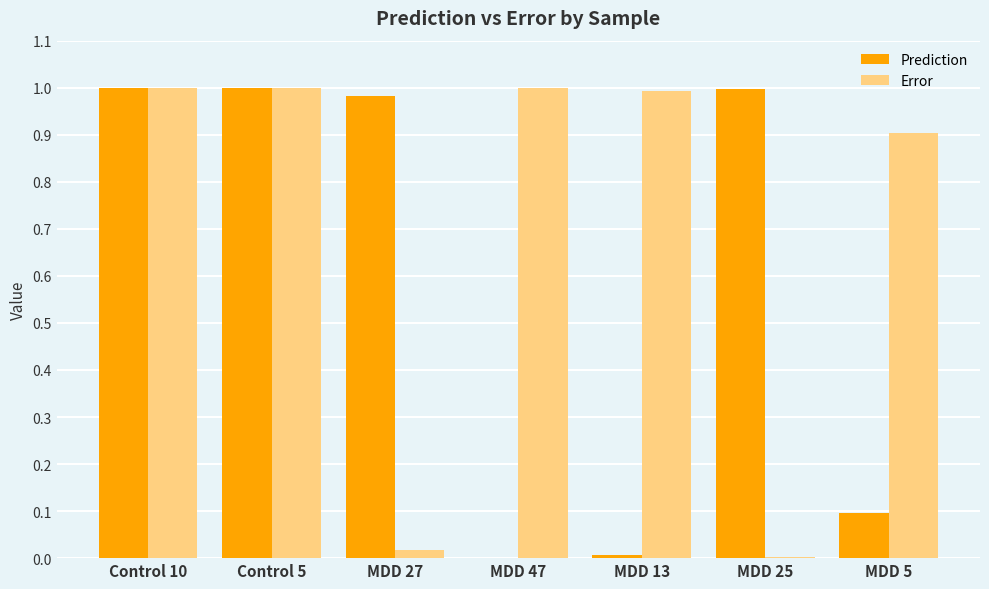

What is the total value across all series at Control 10?

2.0